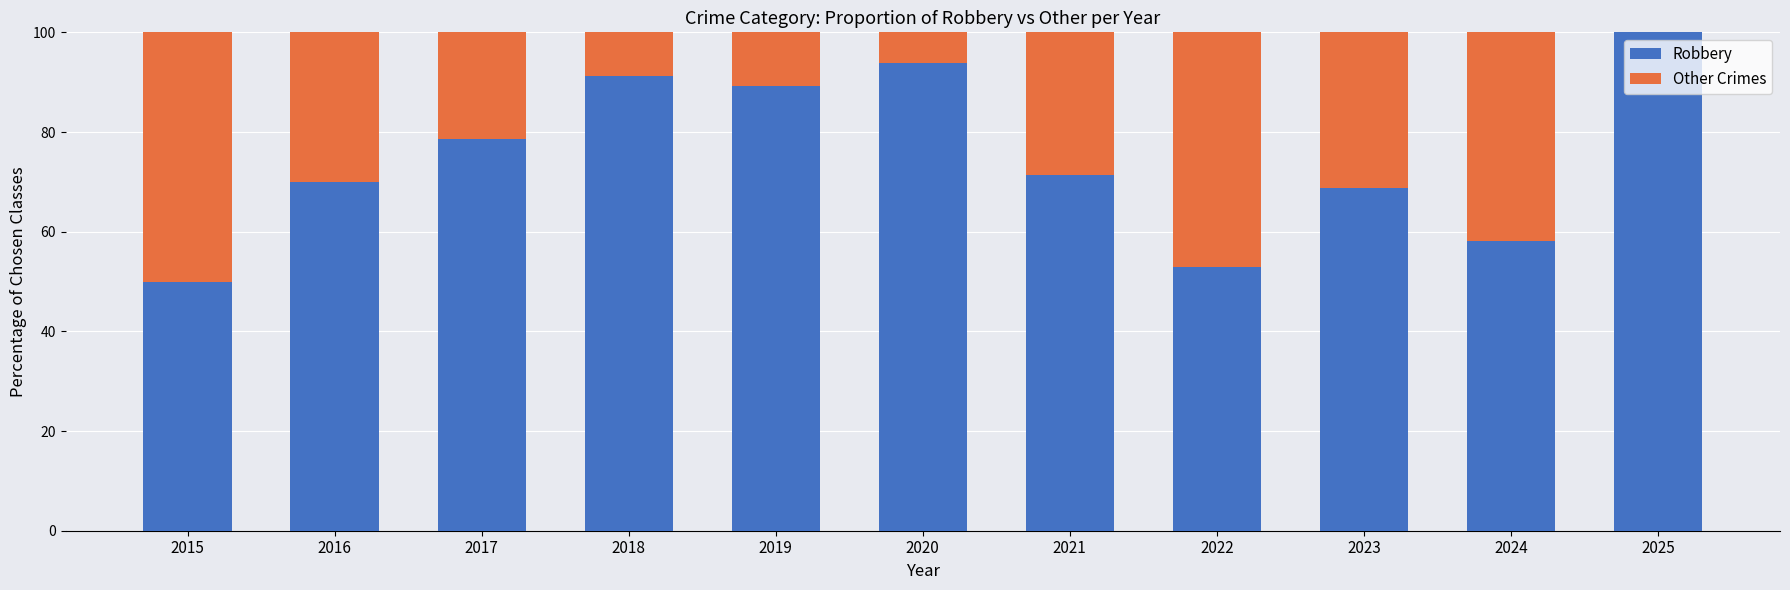

At which label does Robbery reach its peak?

2025